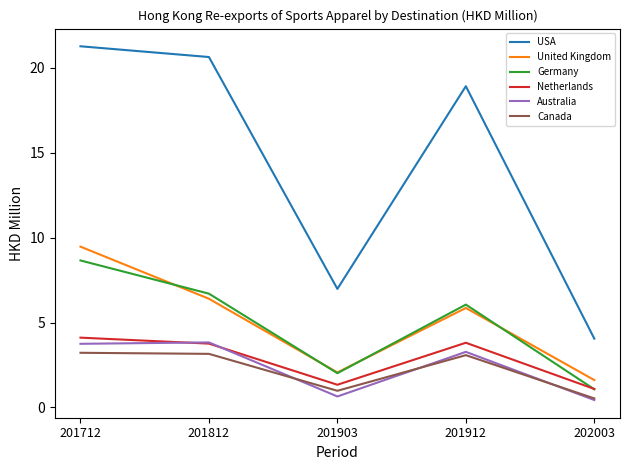

True or false: Australia and USA intersect in this chart.

False